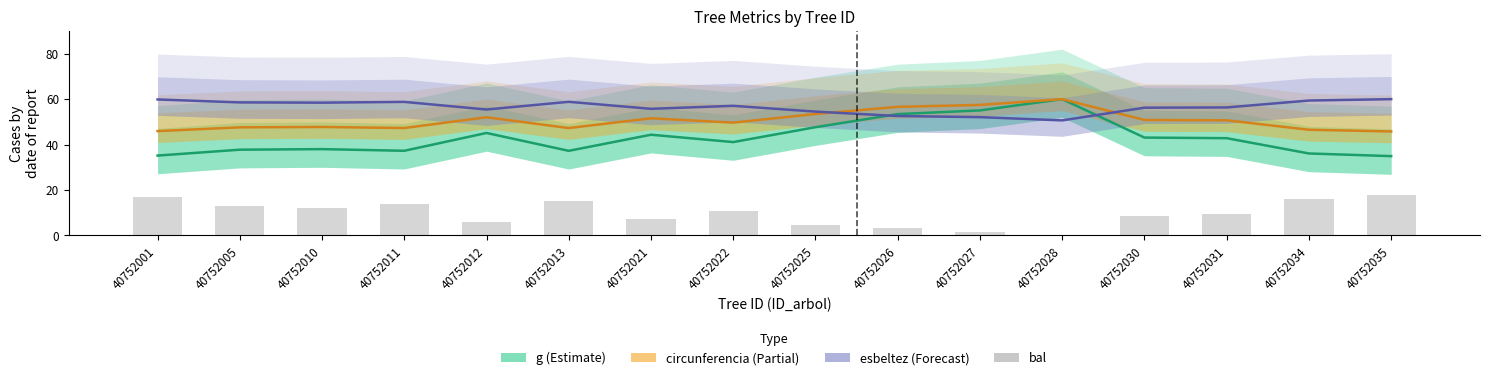

At how many categories does at least one series exceed 45?

16